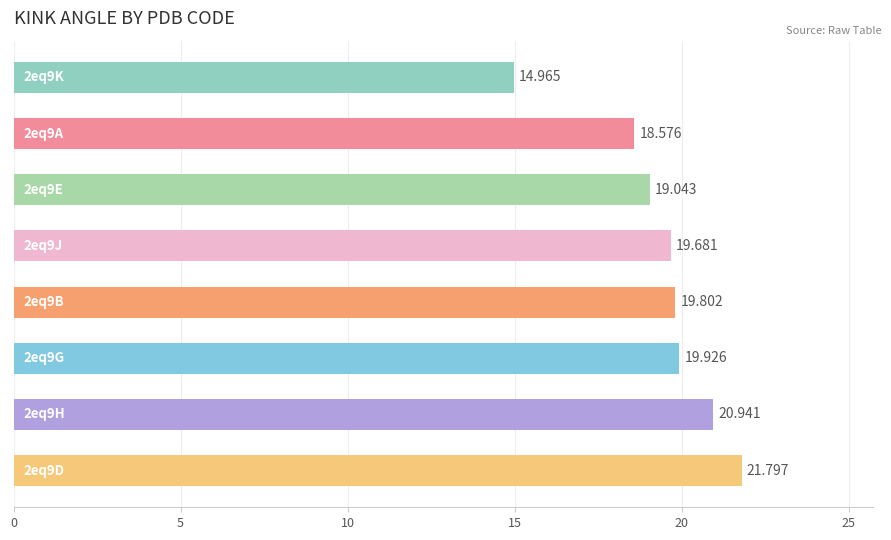

How many data points are less than 19?

2